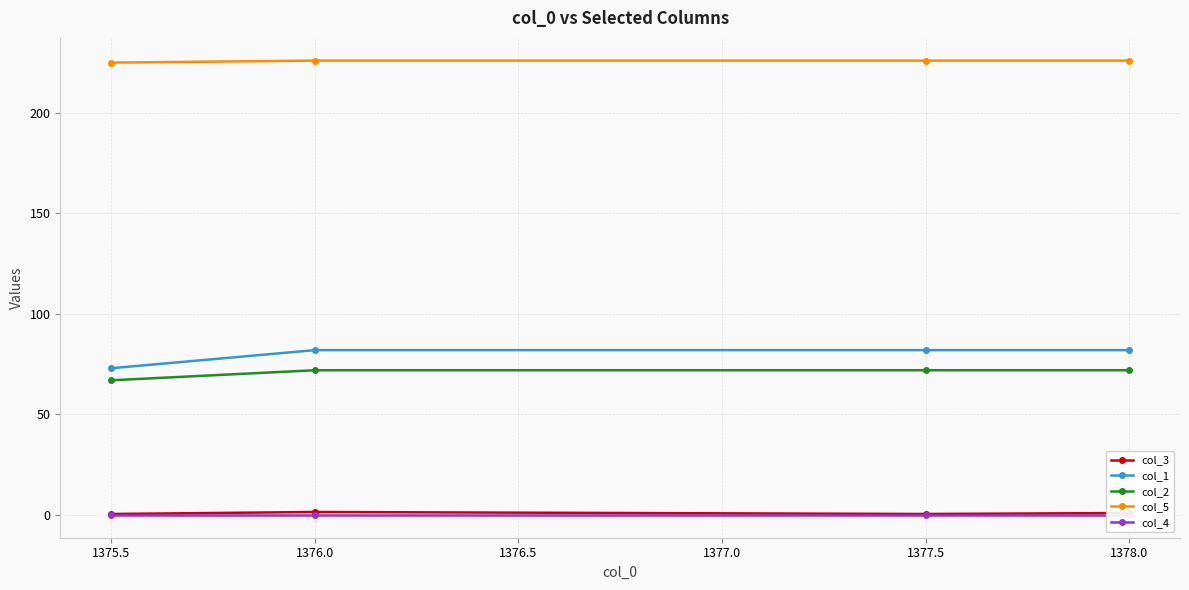

Reading right to left, extract all data points from this chart.

col_3: 1.0	0.5	1.5	0.5
col_1: 82.0	82.0	82.0	73.0
col_2: 72.0	72.0	72.0	67.0
col_5: 226.0	226.0	226.0	225.0
col_4: 0.0	0.0	0.0	0.0